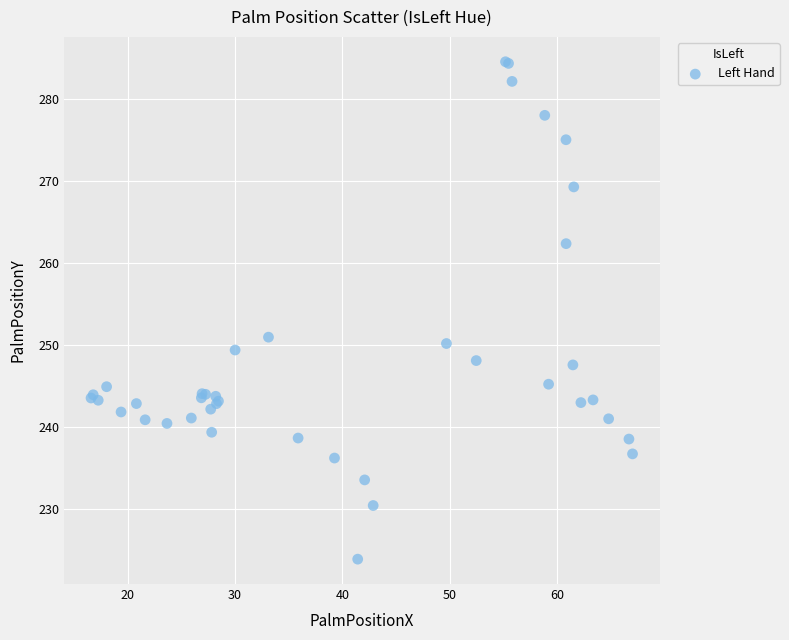

What Y value in the scatter plot is closest to 254?

251.0